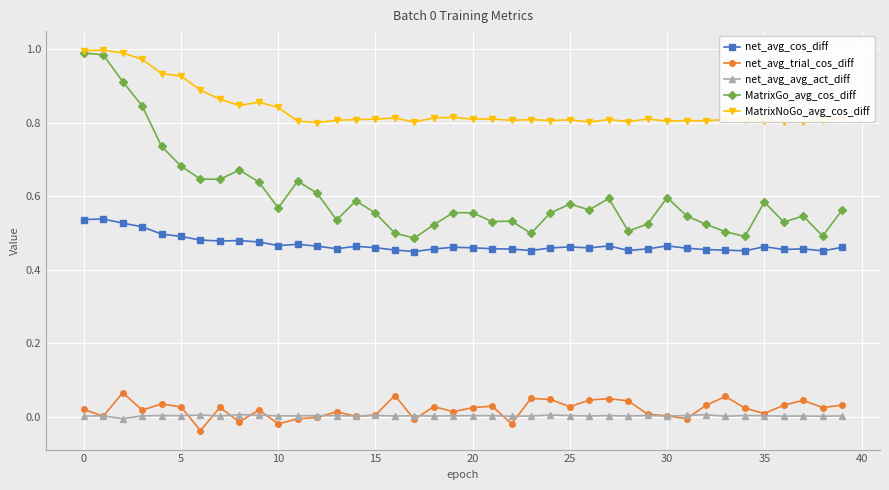

What is the difference between the second highest and minimum values in the MatrixNoGo_avg_cos_diff series?

0.2